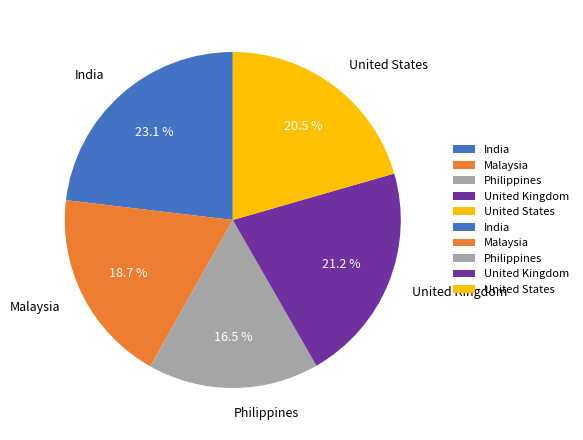

What is the smallest slice in the pie chart?

Philippines